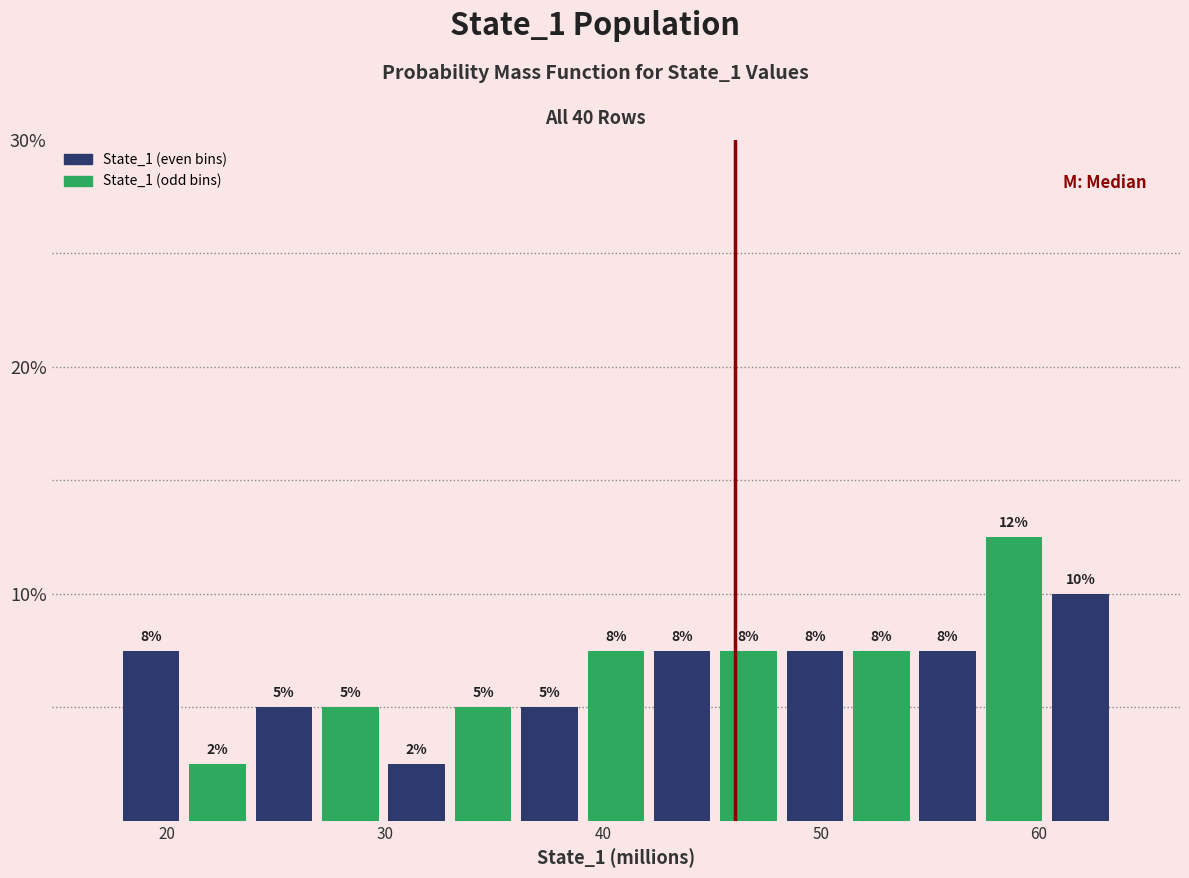

Read against the x-axis, roughly where is the centre of the tallest bar?

59